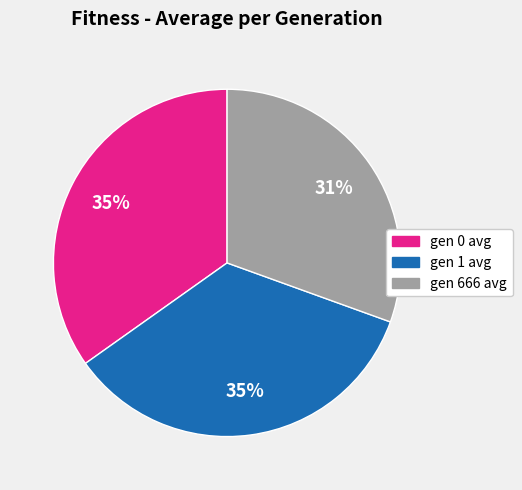

What is the smallest slice in the pie chart?

gen 666 avg